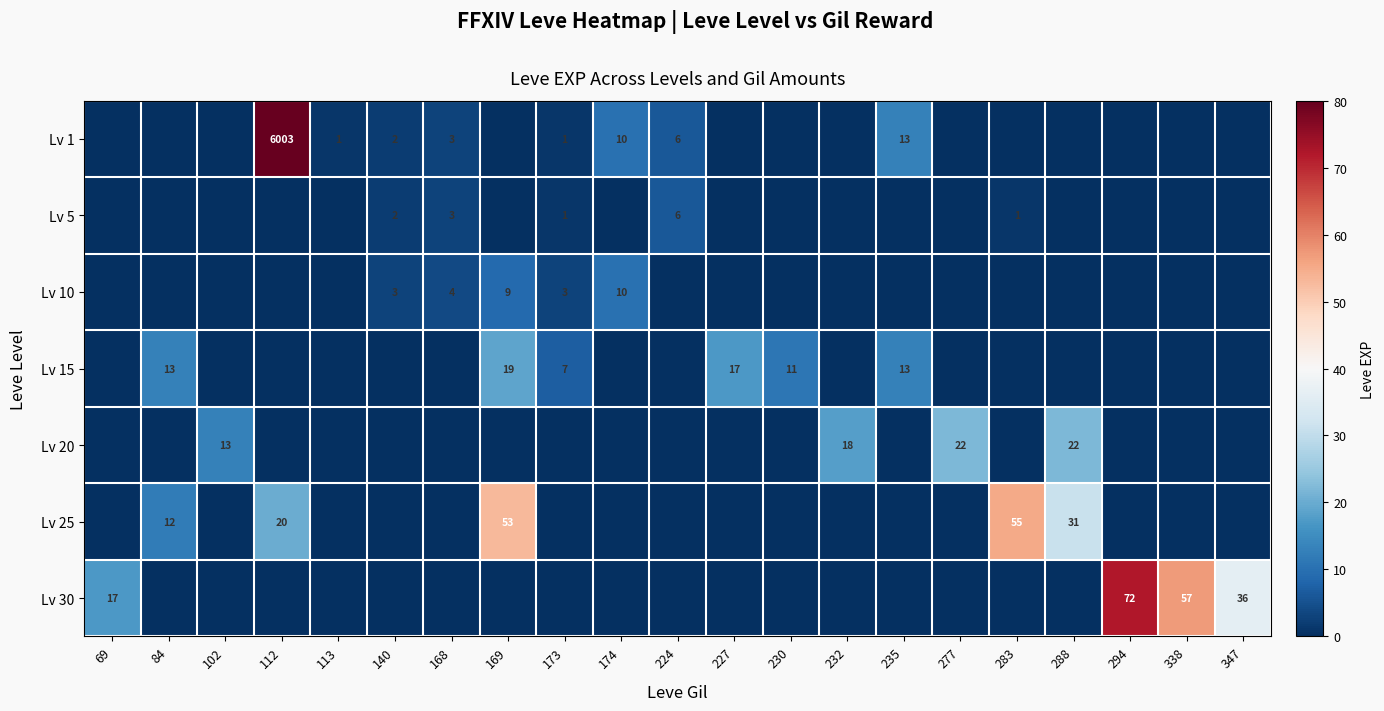

True or false: Lv 1 has a value of 10 at 224.

False